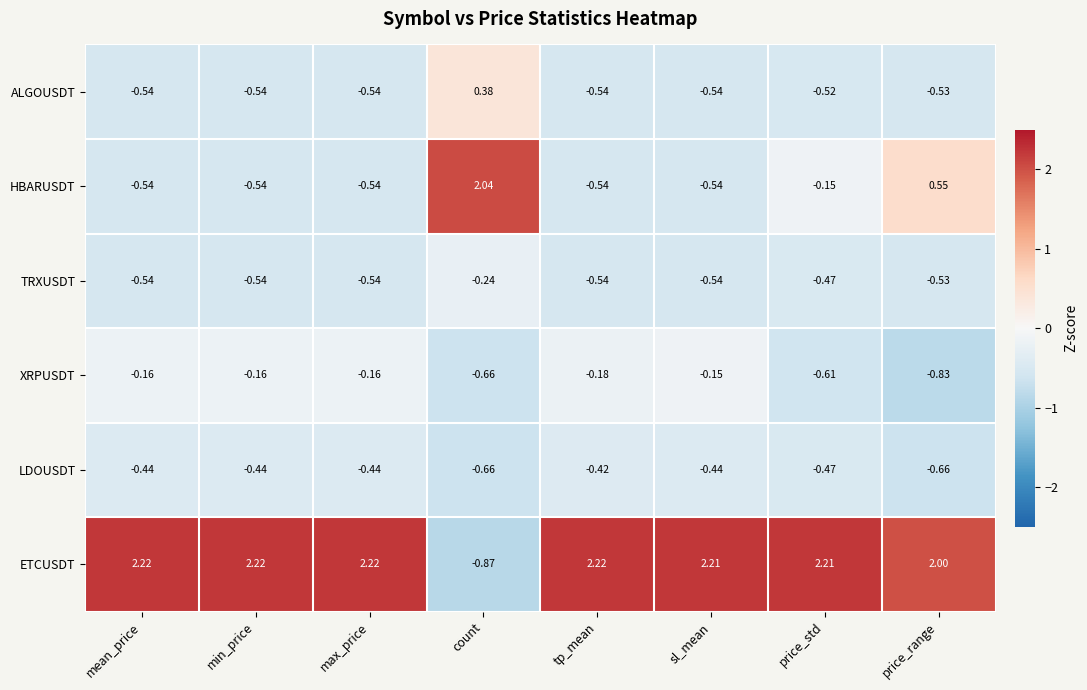

At which category does the chart reach its minimum across all series?

count